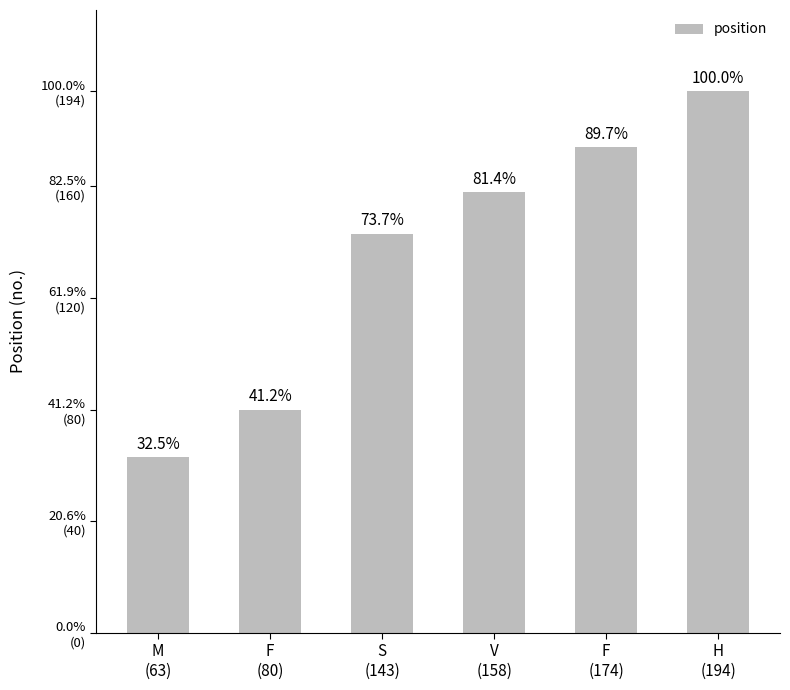

What position from the right is F
(80)?

5